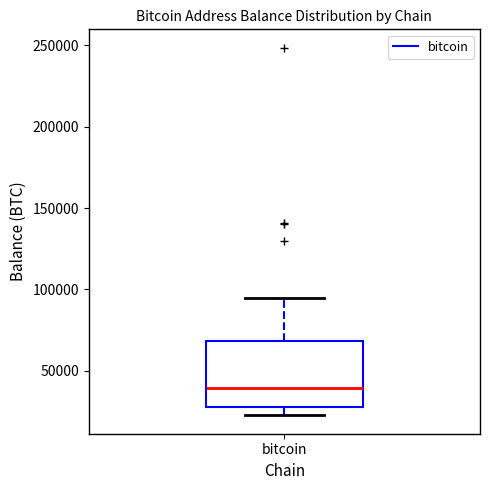

Read this box plot against the y-axis: the position of the median line, the range covered by the box, and the ends of both whiskers. The values are not printed on the chart, so give them approximately, as read against the axis.

median 40000, box 25000 to 70000, whiskers 25000 (just below the box's lower edge) to 95000